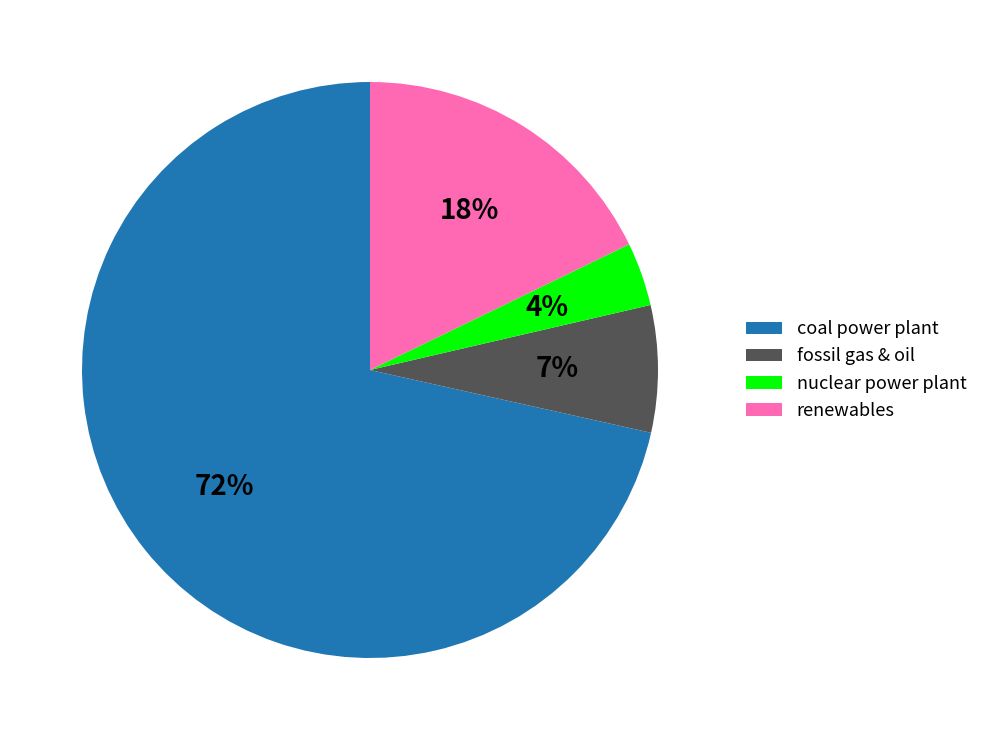

Rank the categories by value from highest to lowest.

coal power plant, renewables, fossil gas & oil, nuclear power plant